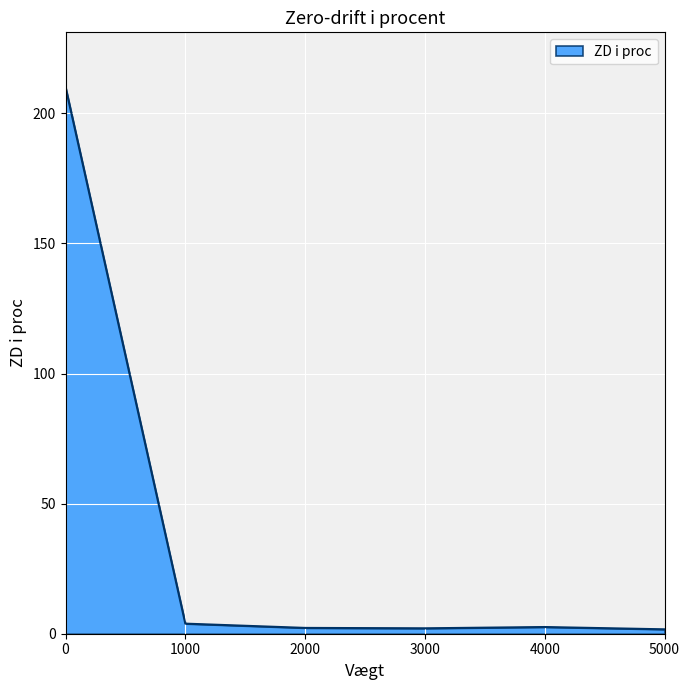

What value does the data have at 3000?

2.1